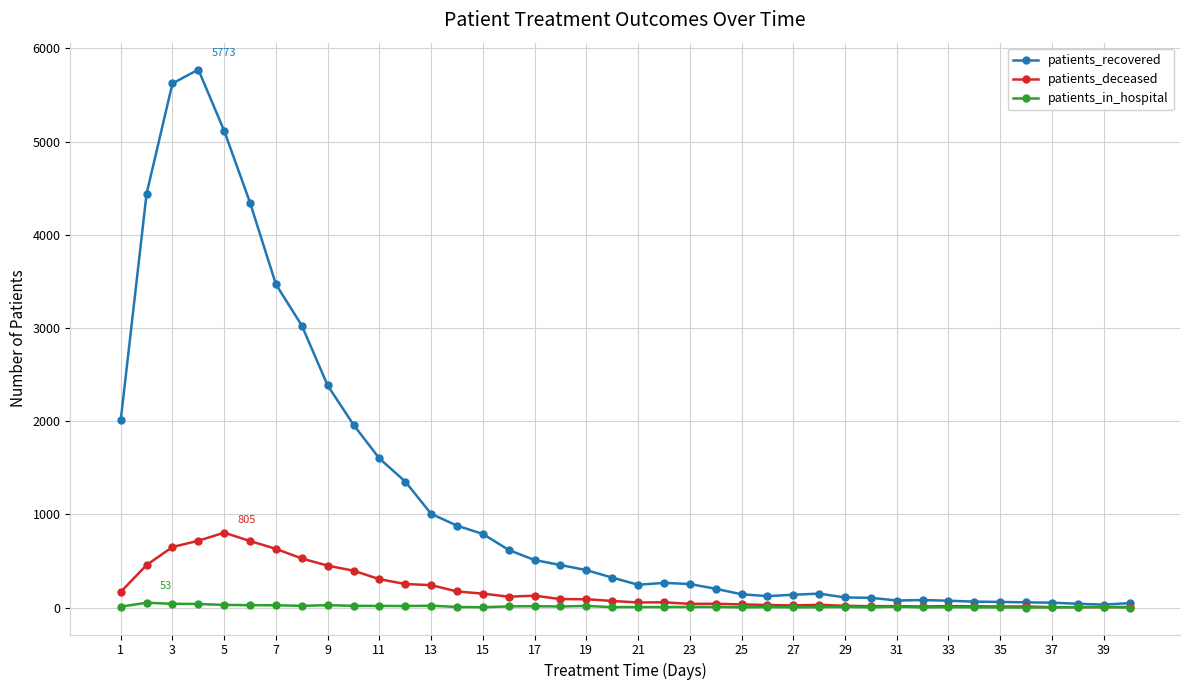

Which series has the widest spread of values?

patients_recovered